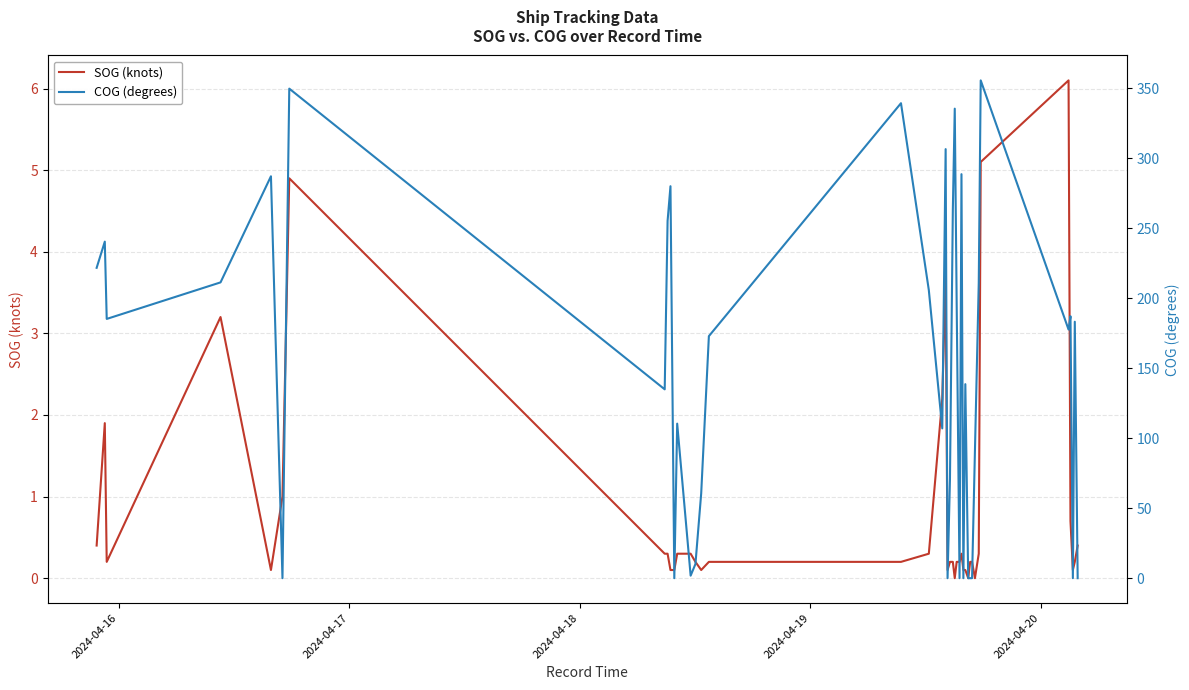

The value of COG (degrees) at 2024-04-20 is 514.1. True or false?

False